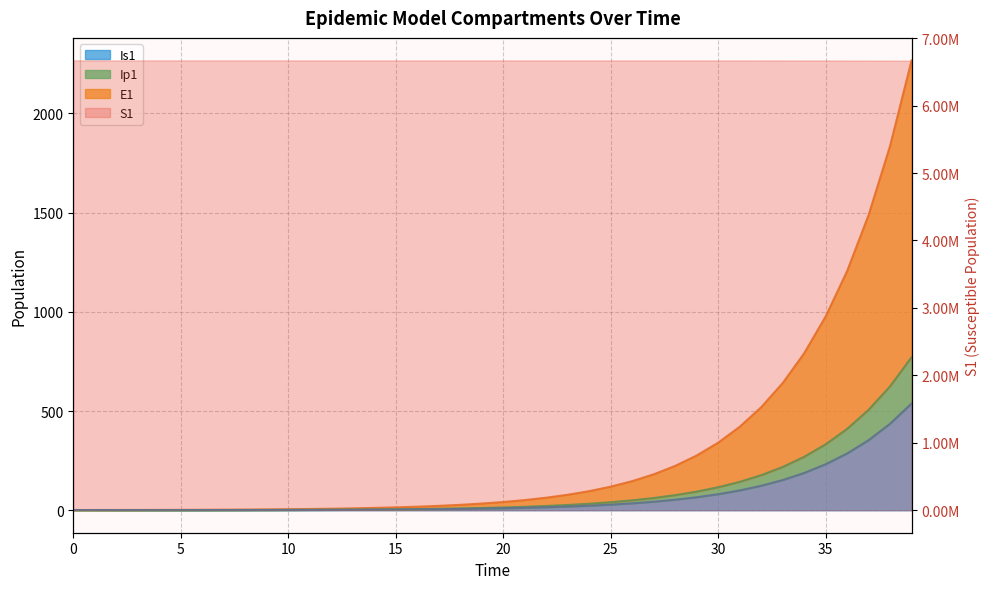

The value of S1 at 26 is 69.7. True or false?

False